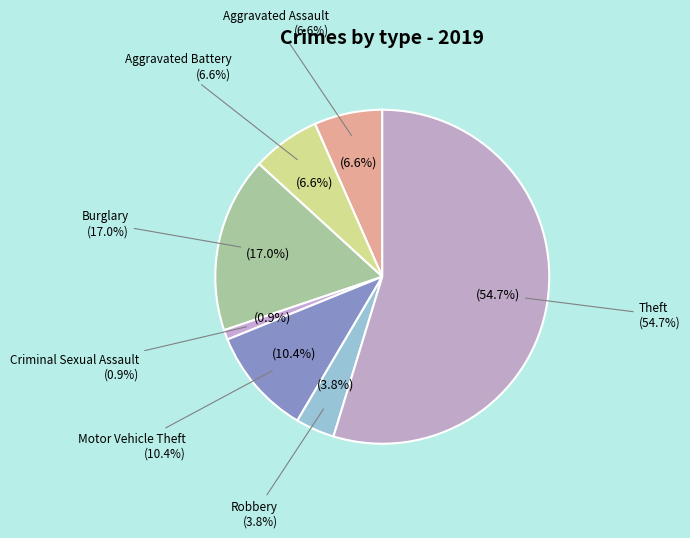

Is there a majority slice in this chart?

Yes